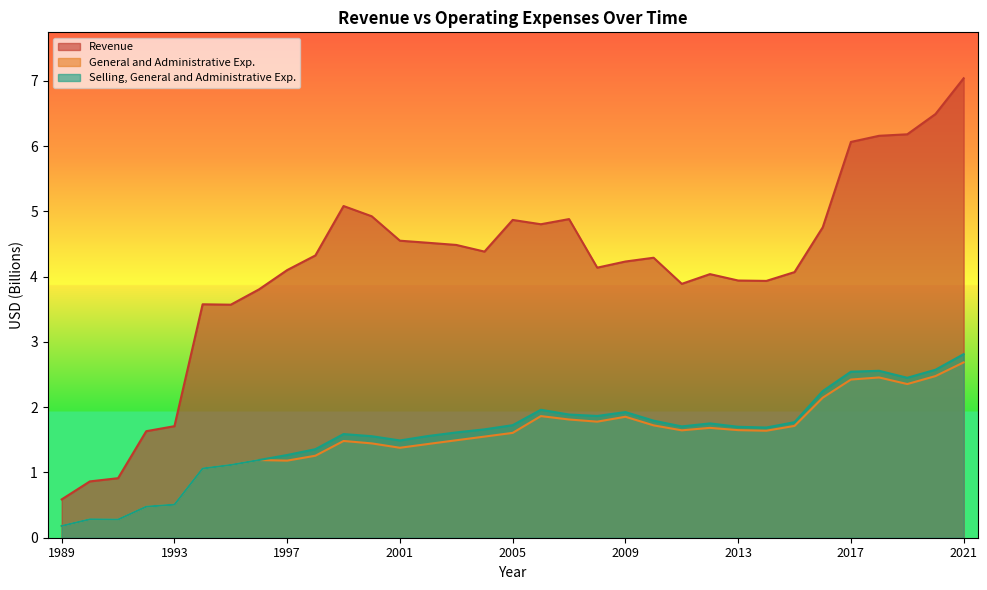

How many interior local peaks does the Revenue series have?

6